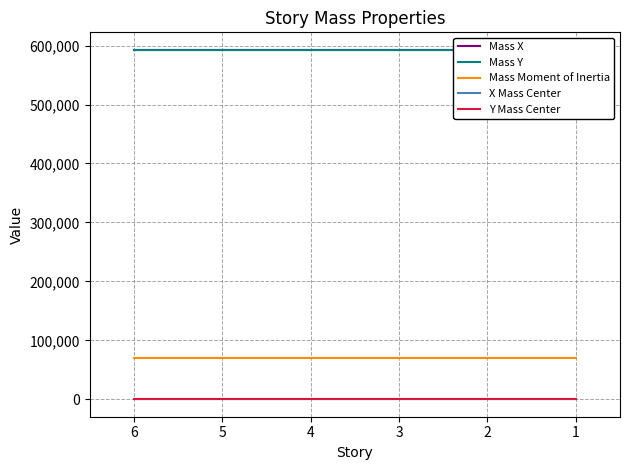

Is this an area chart (filled region under the line)?

No